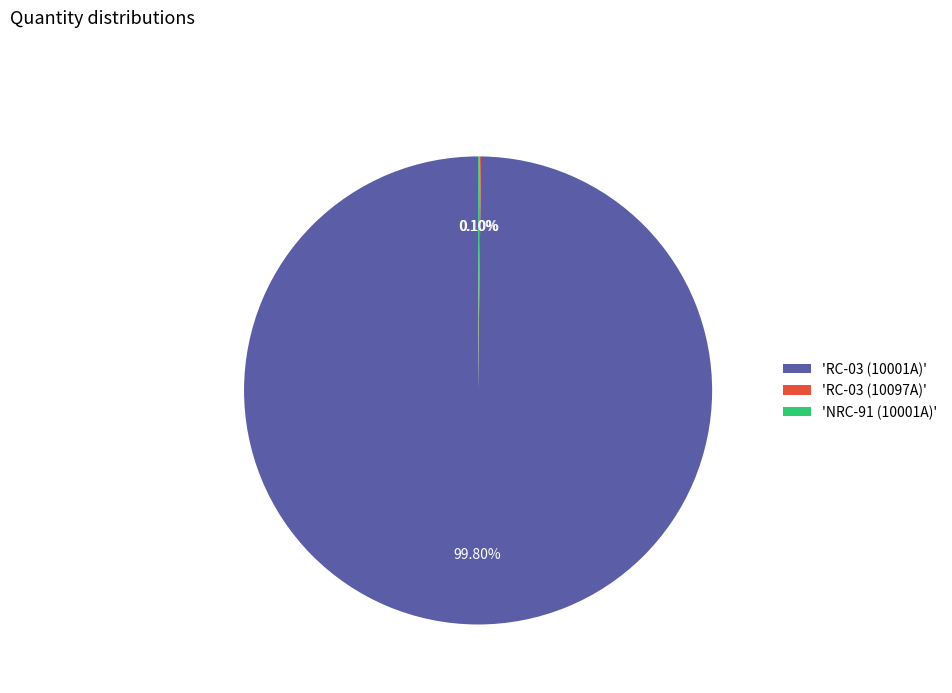

Is there a majority slice in this chart?

Yes